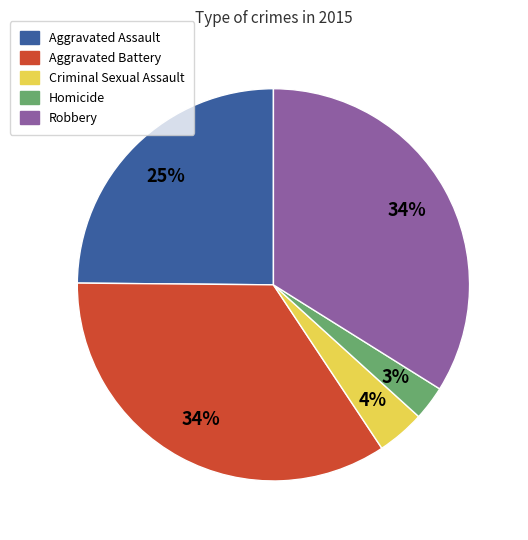

Is it true that Robbery is 40% of the pie?

False